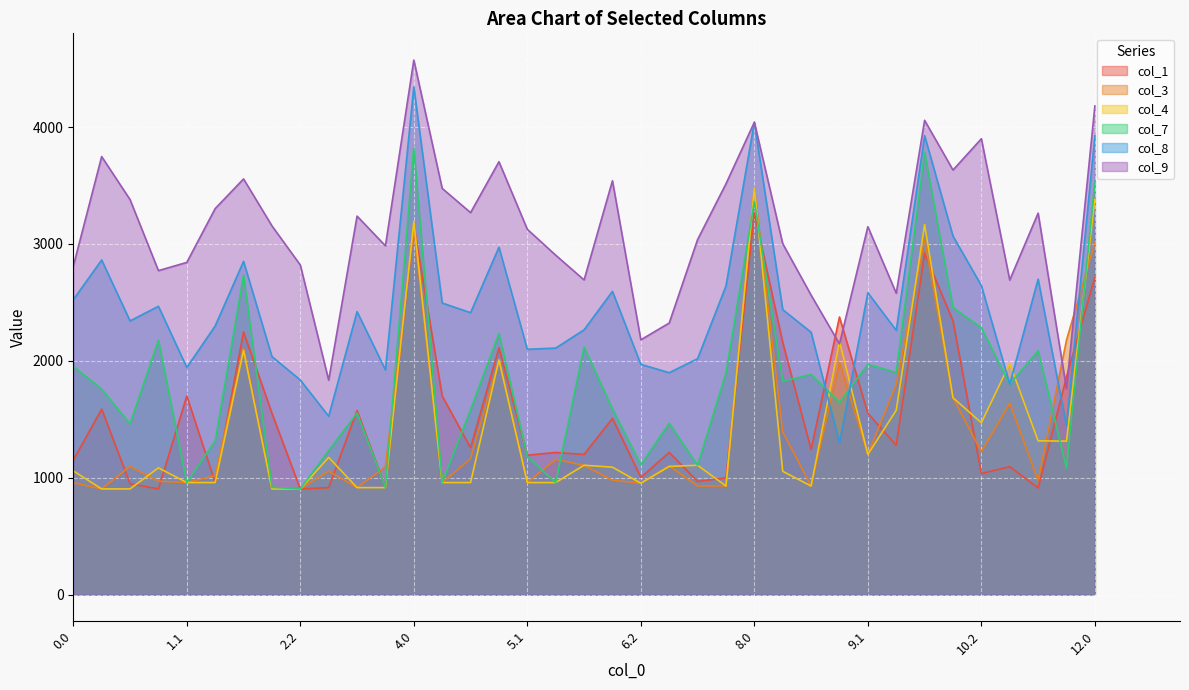

The value of col_3 at 6.1 is 979.0. True or false?

True